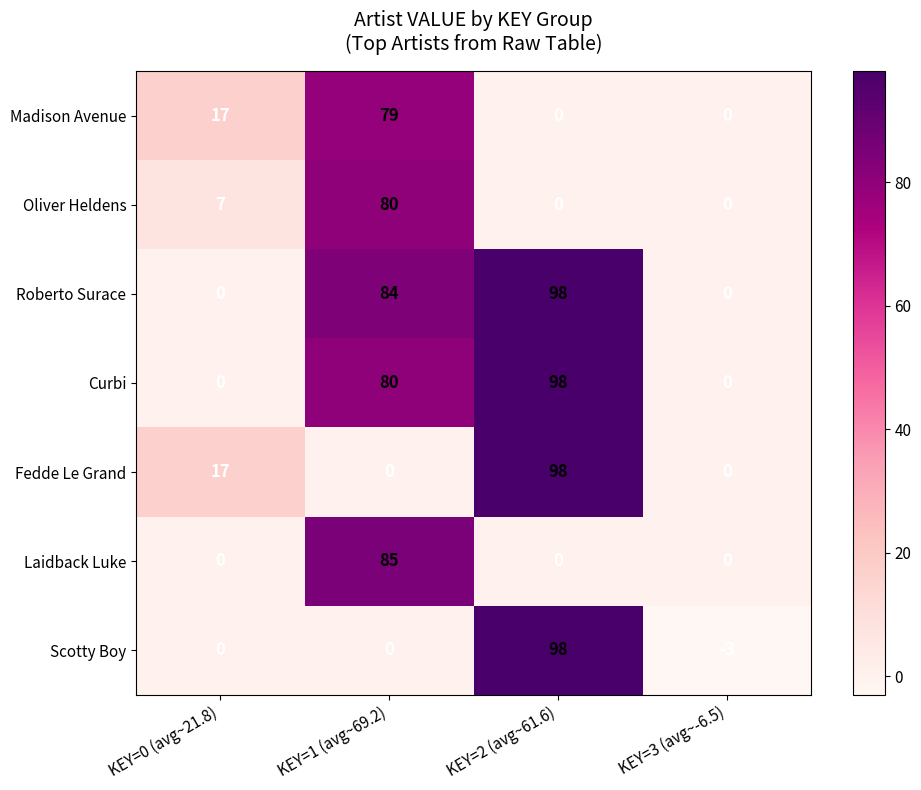

What is the sum of all Laidback Luke values?

85